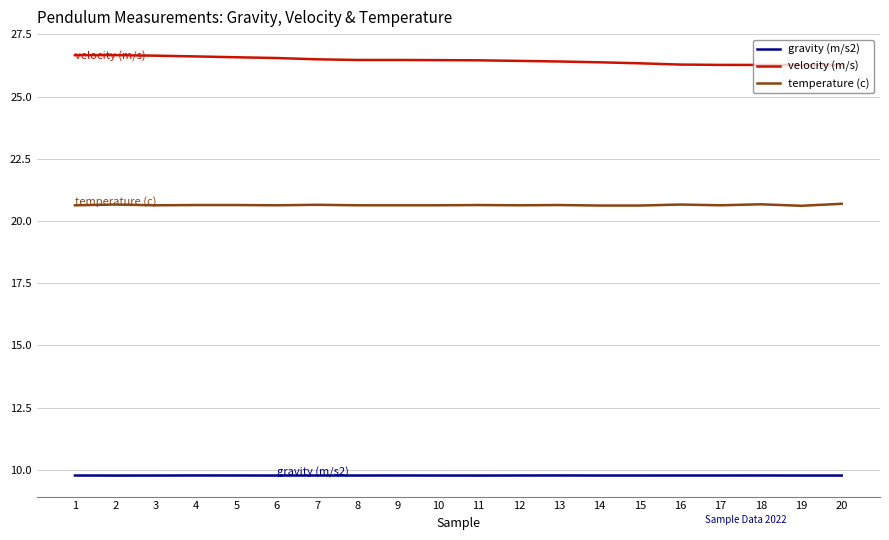

At 18, list the series in order from largest to smallest.

velocity (m/s), temperature (c), gravity (m/s2)